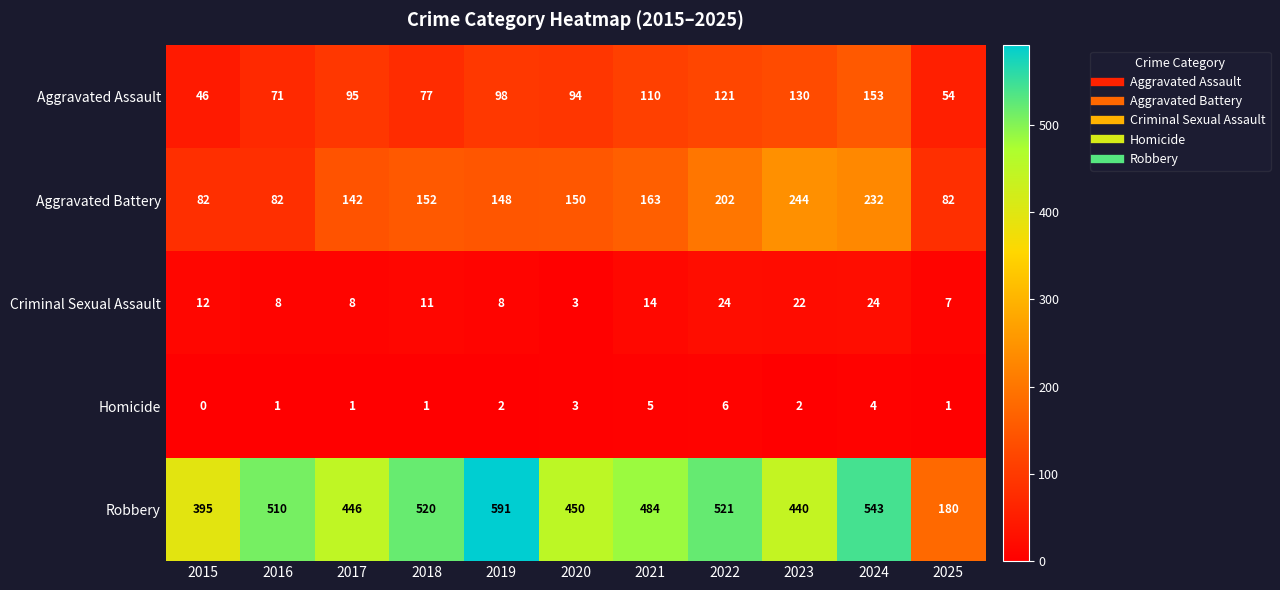

What is the difference between the second highest and minimum values in the Homicide series?

5